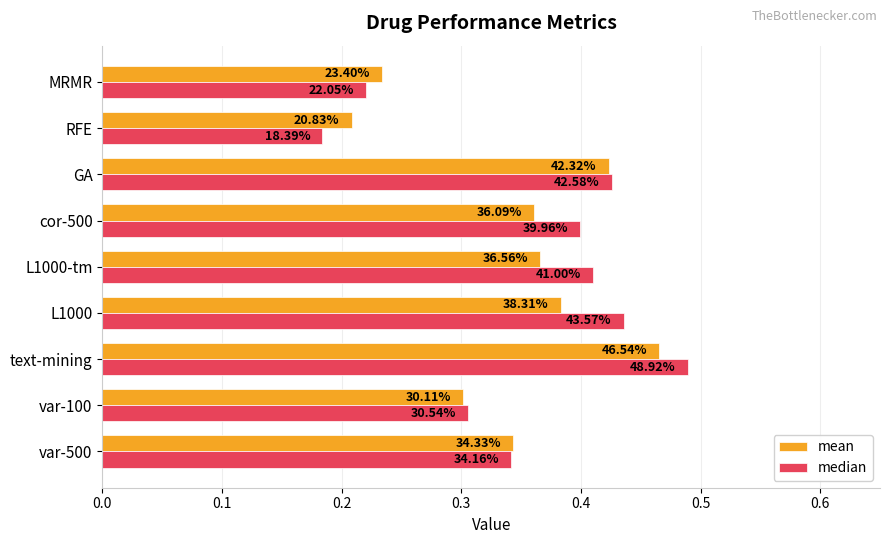

List the series in order of their peak value, lowest first.

mean, median